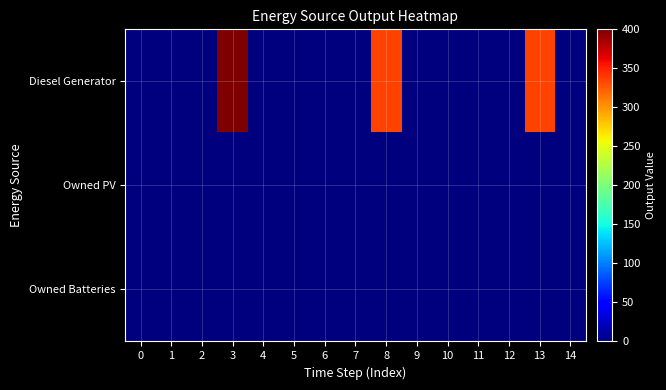

Reading left to right, list all the values displayed in this chart.

Diesel Generator: 0=0	1=0	2=0	3=400	4=0	5=0	6=0	7=0	8=335	9=0	10=0	11=0	12=0	13=335	14=1
Owned PV: 0=0	1=0	2=0	3=0	4=0	5=0	6=0	7=0	8=0	9=0	10=0	11=0	12=0	13=0	14=0
Owned Batteries: 0=0	1=0	2=0	3=0	4=0	5=0	6=0	7=0	8=0	9=0	10=0	11=0	12=0	13=0	14=0